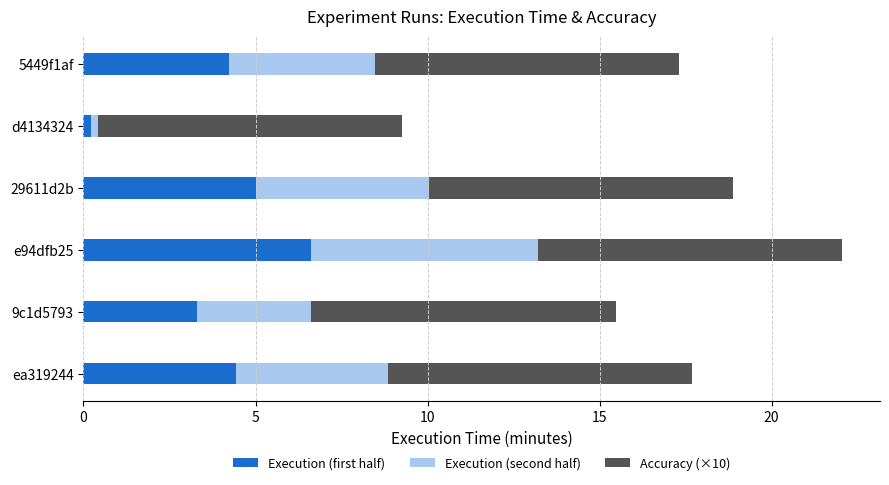

At which label does Execution (first half) reach its minimum?

d4134324